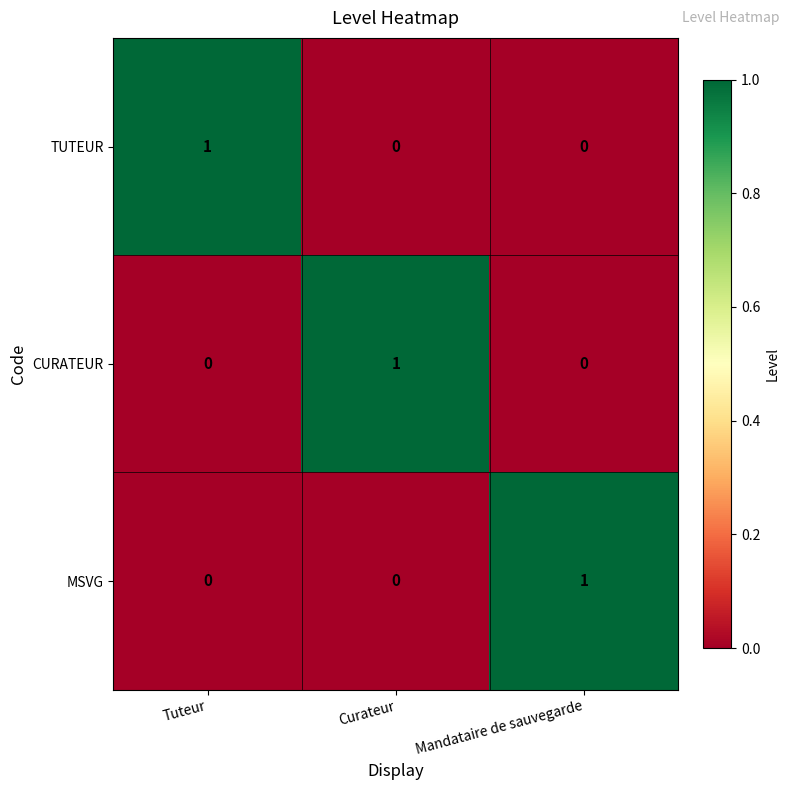

What is the spread (max minus min) of values at Curateur?

1